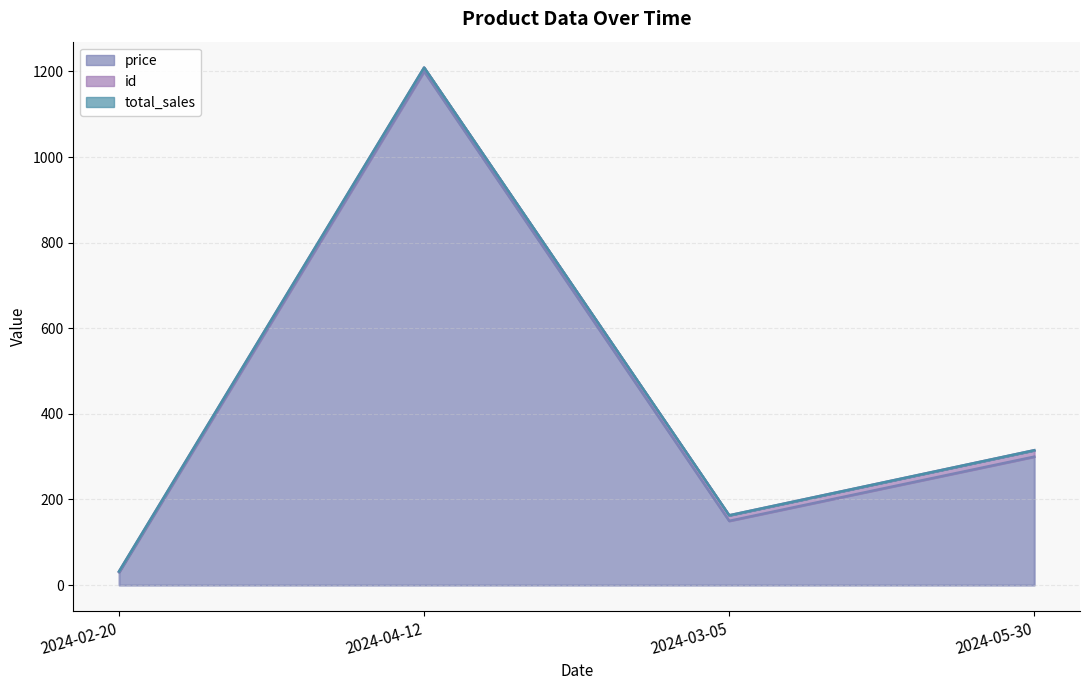

Reading left to right, extract all data points from this chart.

price: 2024-02-20=30	2024-04-12=1200	2024-03-05=150	2024-05-30=300
id: 2024-02-20=2	2024-04-12=9	2024-03-05=13	2024-05-30=15
total_sales: 2024-02-20=0	2024-04-12=0	2024-03-05=0	2024-05-30=0